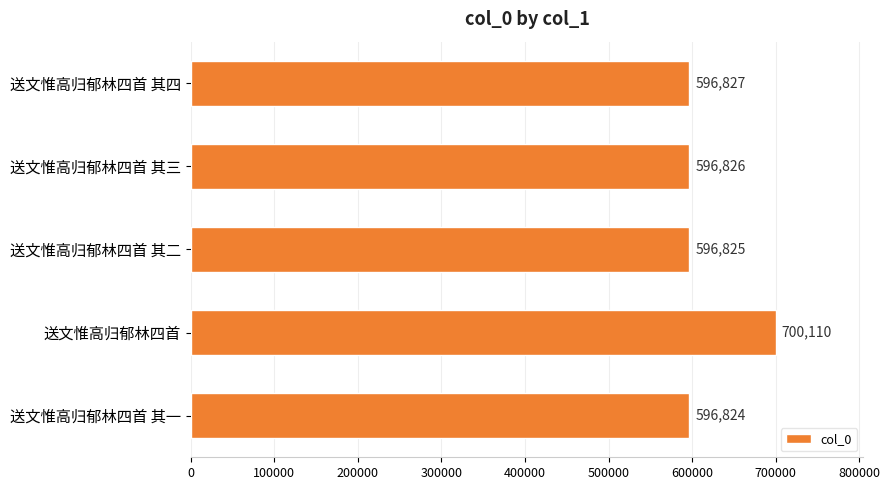

What is the average value?

617482